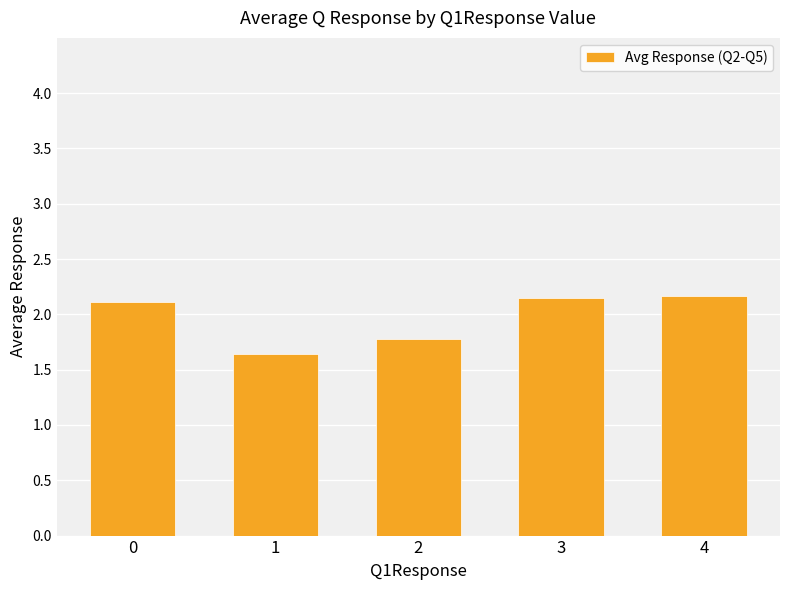

What is the ratio of the value at 4 to the value at 1?

1.3